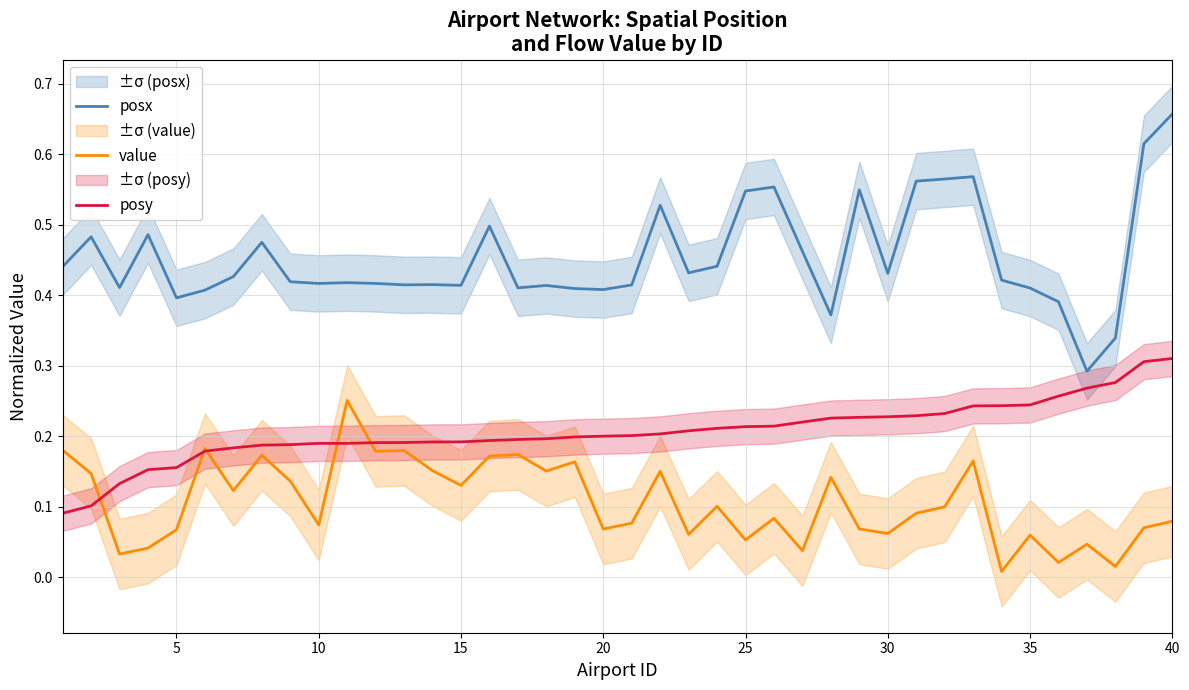

Reading left to right, transcribe all the data shown in this chart.

posx: 0.4	0.5	0.4	0.5	0.4	0.4	0.4	0.5	0.4	0.4	0.4	0.4	0.4	0.4	0.4	0.5	0.4	0.4	0.4	0.4	0.4	0.5	0.4	0.4	0.5	0.6	0.5	0.4	0.5	0.4	0.6	0.6	0.6	0.4	0.4	0.4	0.3	0.3	0.6	0.7
value: 0.2	0.1	0.0	0.0	0.1	0.2	0.1	0.2	0.1	0.1	0.3	0.2	0.2	0.2	0.1	0.2	0.2	0.2	0.2	0.1	0.1	0.2	0.1	0.1	0.1	0.1	0.0	0.1	0.1	0.1	0.1	0.1	0.2	0.0	0.1	0.0	0.0	0.0	0.1	0.1
posy: 0.1	0.1	0.1	0.2	0.2	0.2	0.2	0.2	0.2	0.2	0.2	0.2	0.2	0.2	0.2	0.2	0.2	0.2	0.2	0.2	0.2	0.2	0.2	0.2	0.2	0.2	0.2	0.2	0.2	0.2	0.2	0.2	0.2	0.2	0.2	0.3	0.3	0.3	0.3	0.3